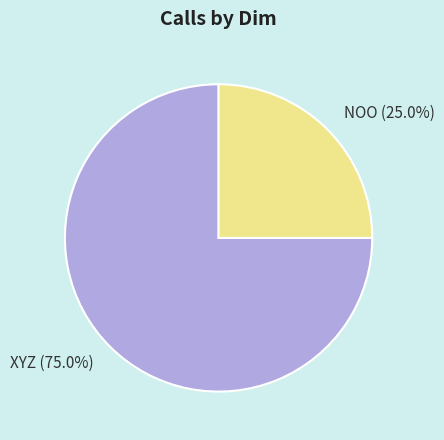

To the nearest percent, what is the difference between the largest and smallest slice percentages?

50%